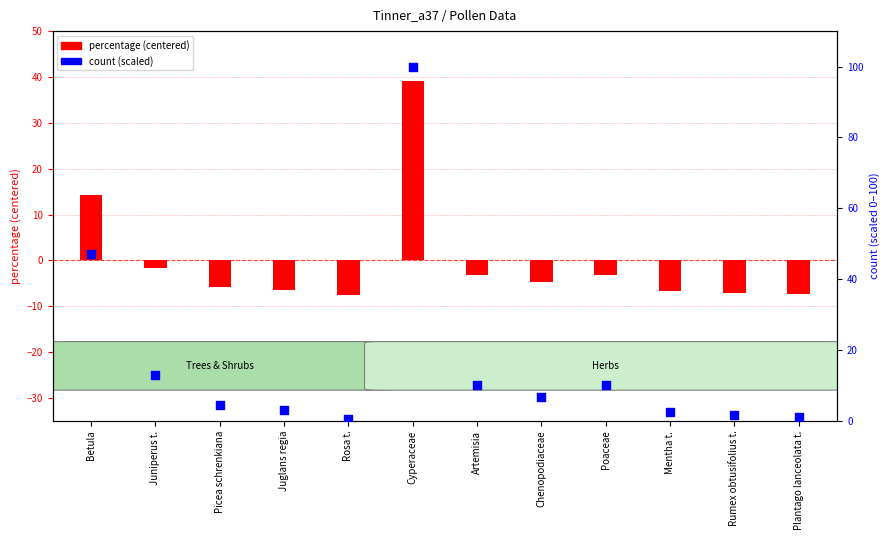

At how many categories does at least one series exceed 23?

2